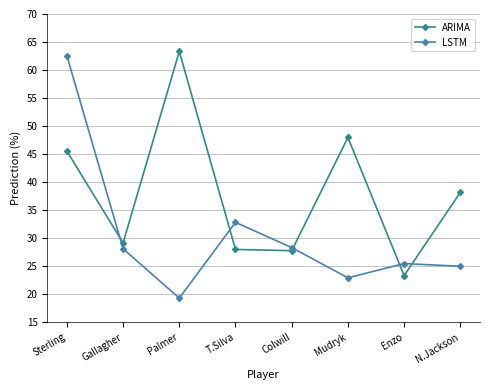

Rank the series by their maximum value, from lowest to highest.

LSTM, ARIMA